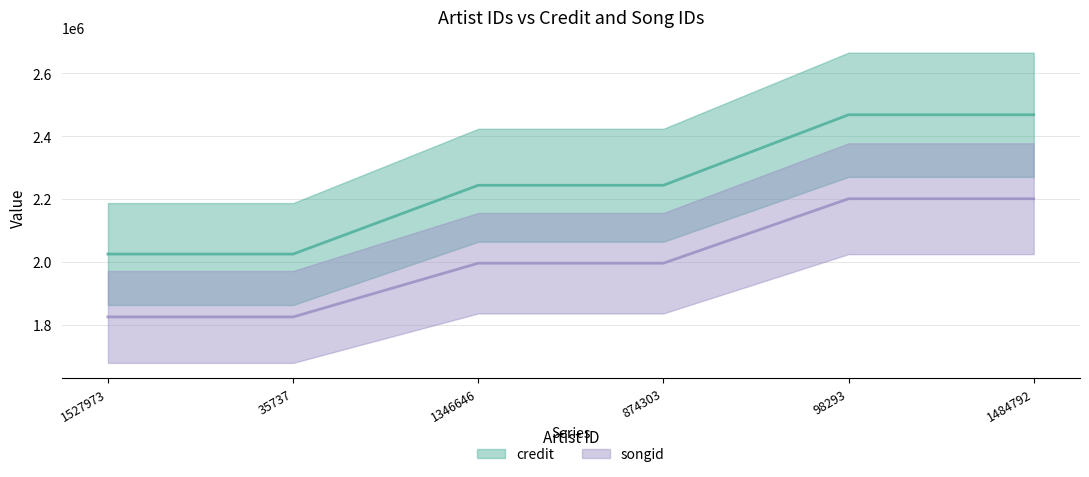

What is the value of the credit point at the 2nd from the left?

2025573